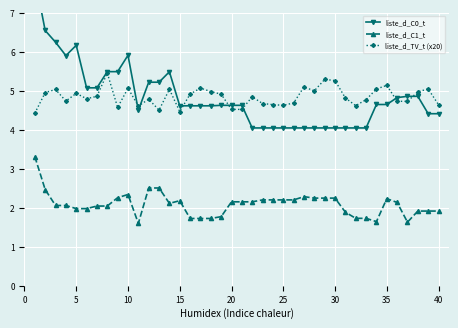

True or false: liste_d_TV_t (x20) and liste_d_C1_t cross at least once.

False